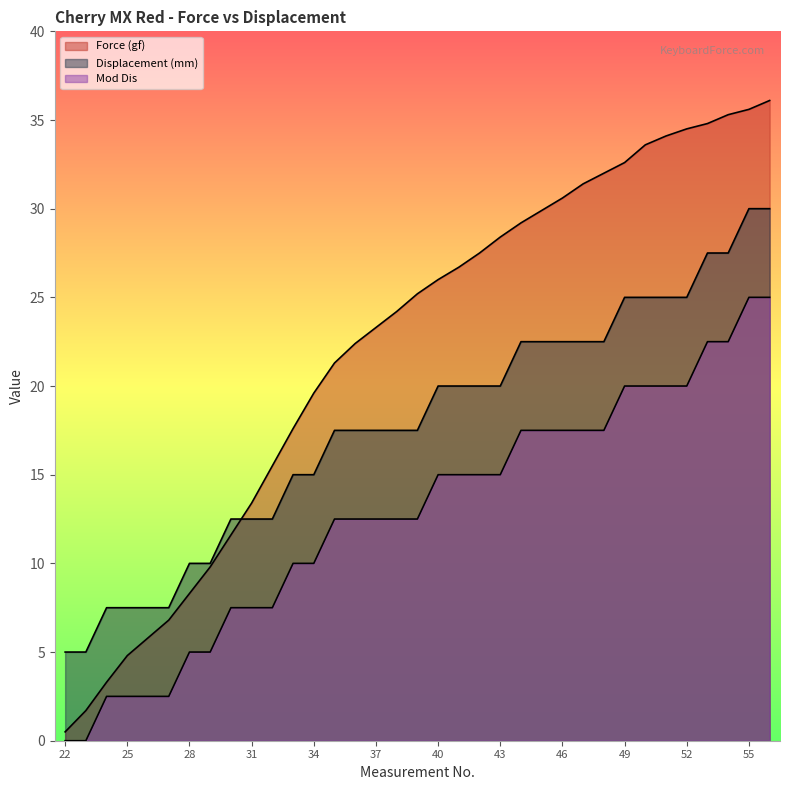

What is the difference between the second highest and second lowest values in the Displacement (mm) series?

25.0